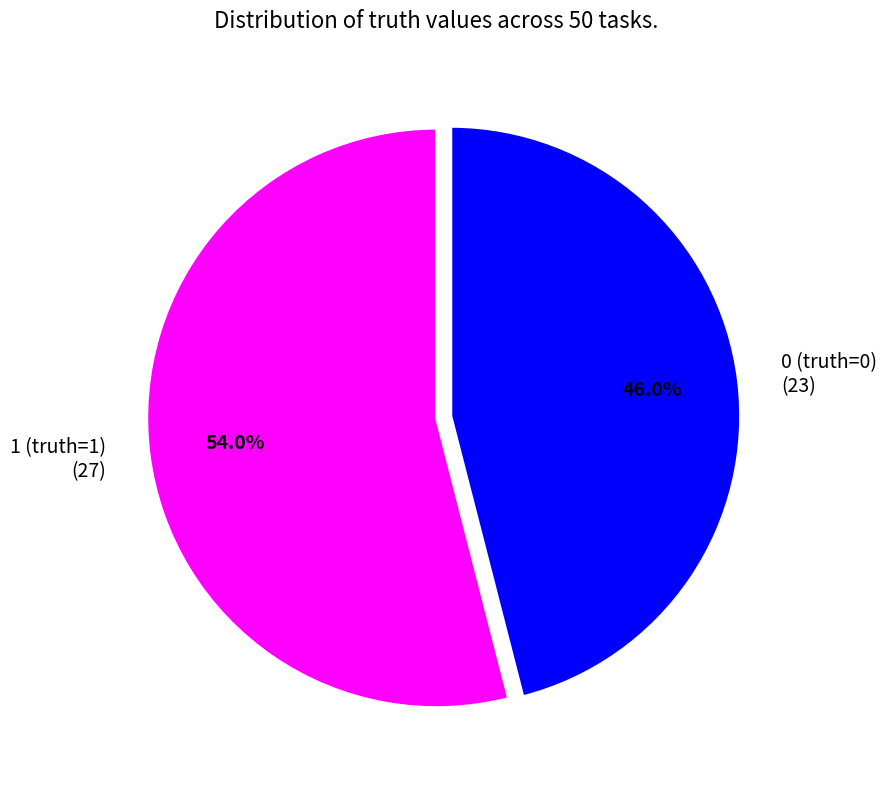

The 0 (truth=0) slice represents 58% of the pie. True or false?

False